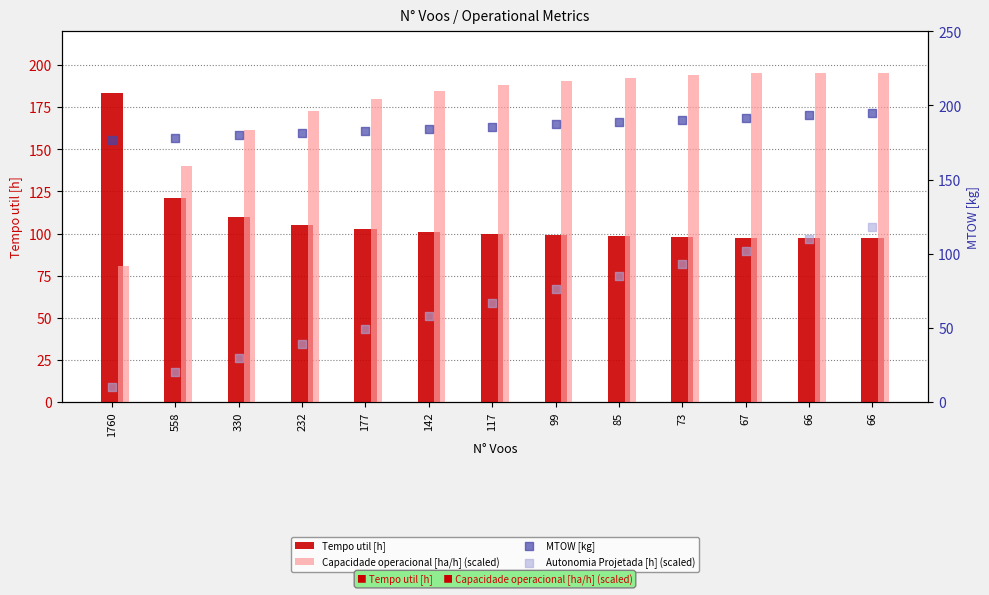

Is the value of Tempo util [h] at 142 greater than the value of Autonomia Projetada [h] (scaled) at 142?

Yes